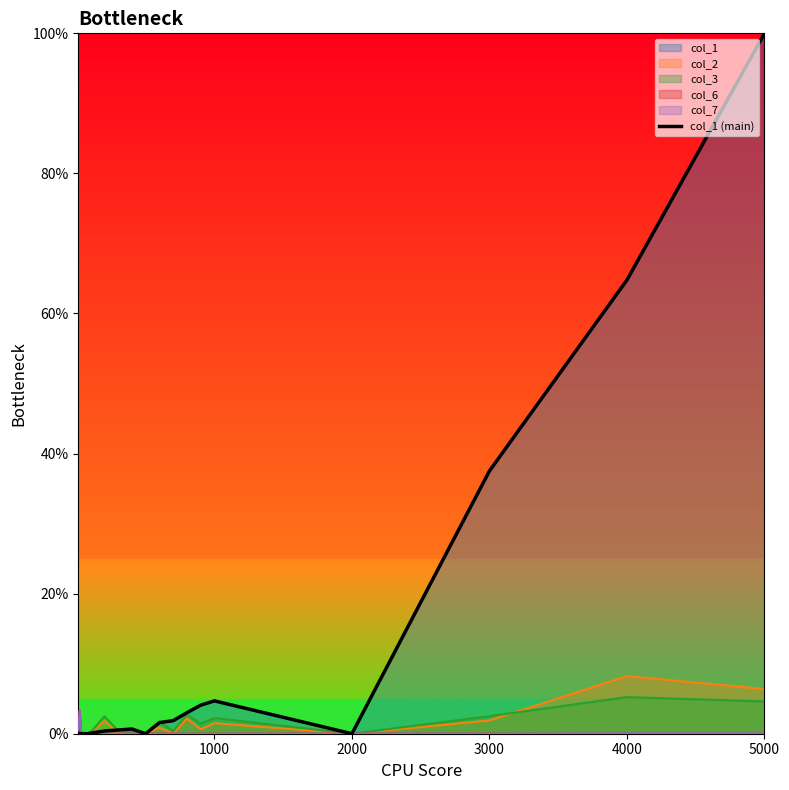

What is the greatest value displayed?

1.0